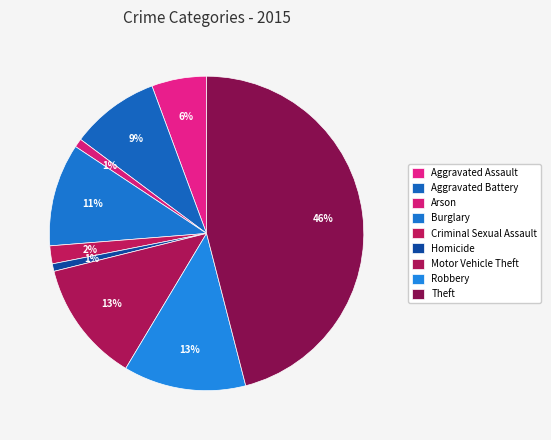

True or false: Aggravated Battery accounts for 9% of the total.

True